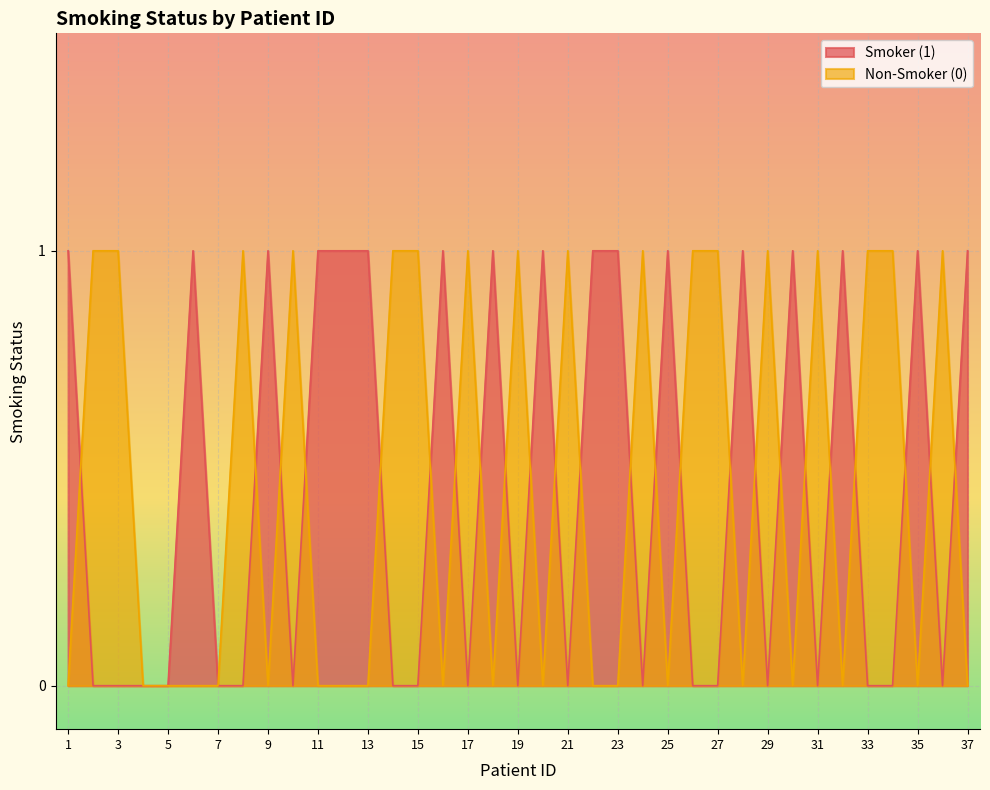

Reading right to left, list all the values displayed in this chart.

Smoker (1): 1	0	1	0	0	1	0	1	0	1	0	0	1	0	1	1	0	1	0	1	0	1	0	0	1	1	1	0	1	0	0	1	0	0	0	0	1
Non-Smoker (0): 0	1	0	1	1	0	1	0	1	0	1	1	0	1	0	0	1	0	1	0	1	0	1	1	0	0	0	1	0	1	0	0	0	0	1	1	0